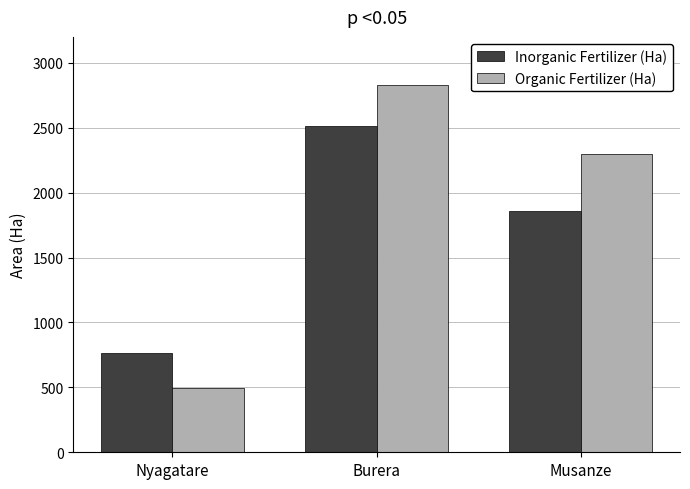

True or false: Organic Fertilizer (Ha) has a value of 3738.6 at Musanze.

False